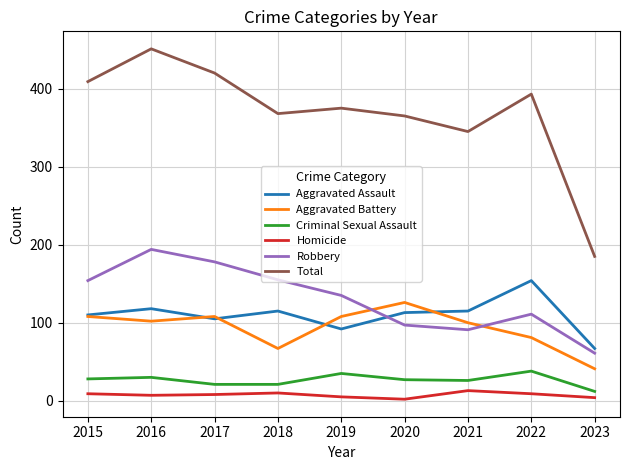

True or false: Aggravated Battery and Homicide cross at least once.

False